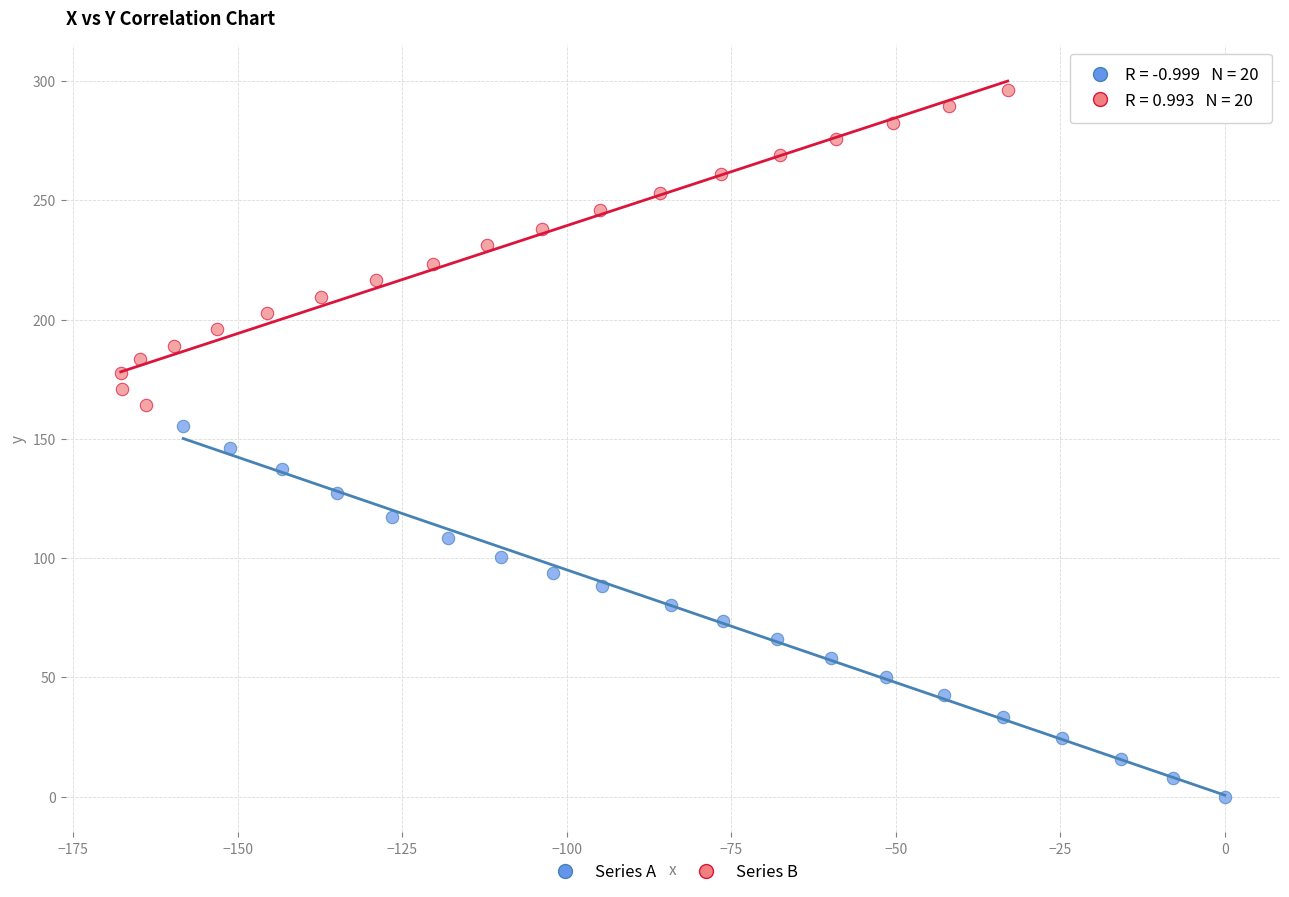

Which series has the largest Y range (max minus min)?

Series A